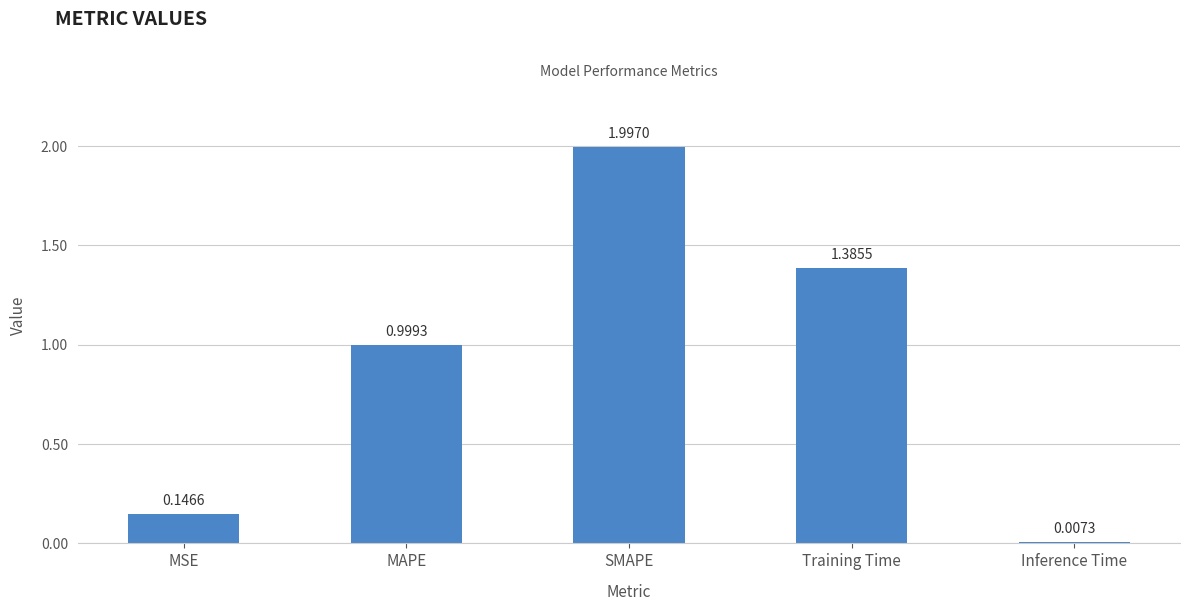

What value does the data have at MAPE?

1.0